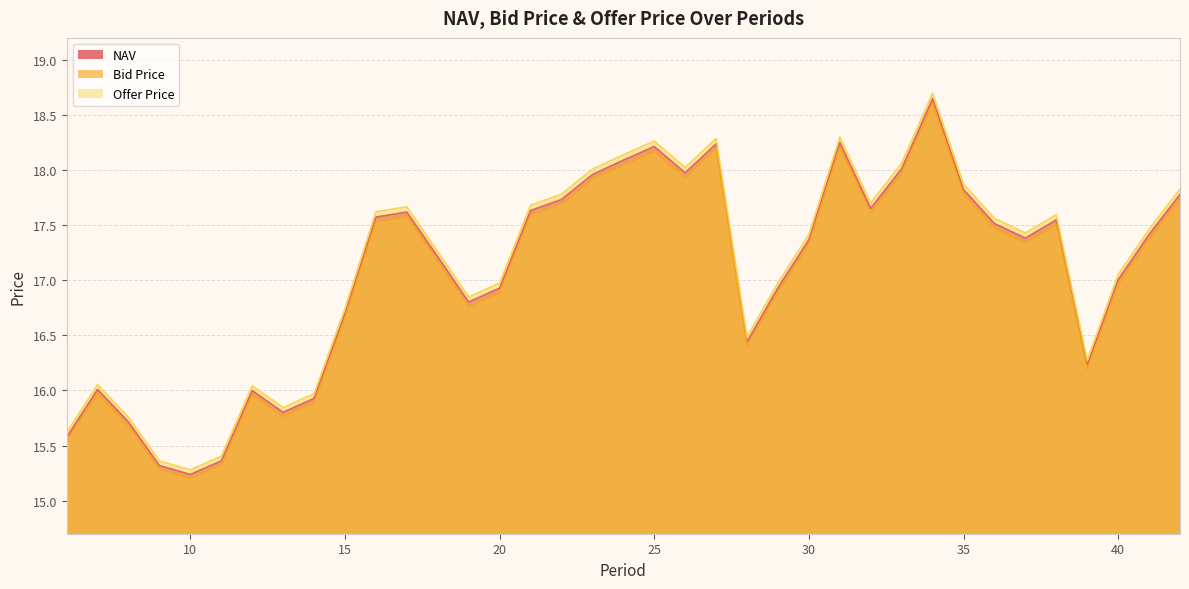

True or false: NAV and Offer Price intersect in this chart.

False